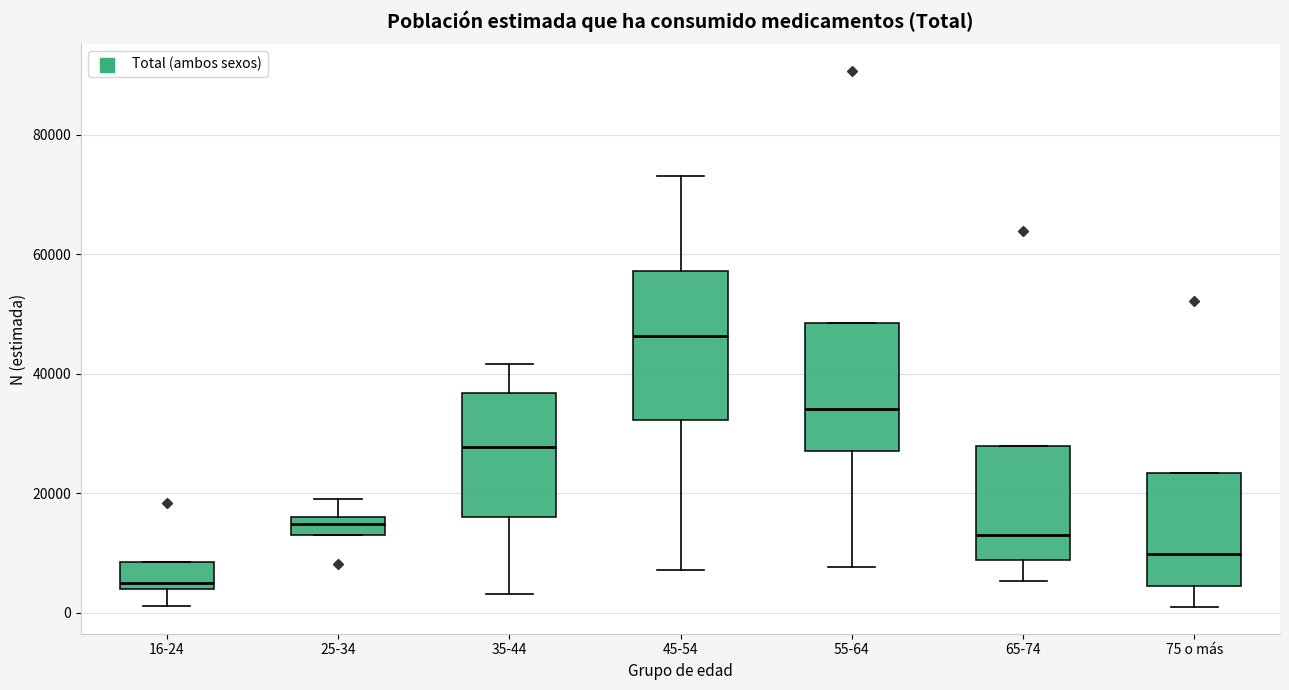

Which box's median line is the lowest?

16-24